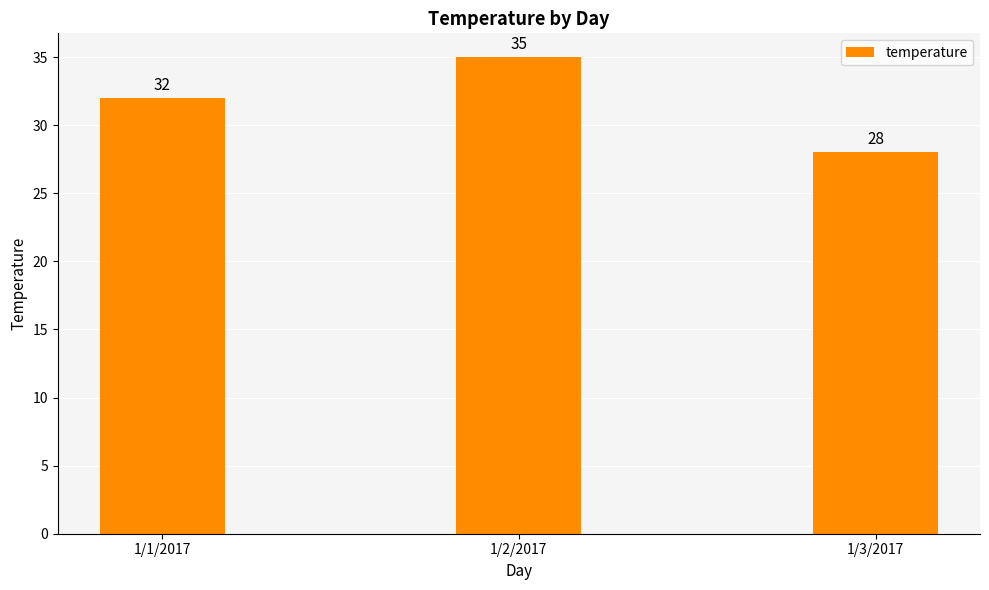

What is the value of the 3rd bar from the left?

28